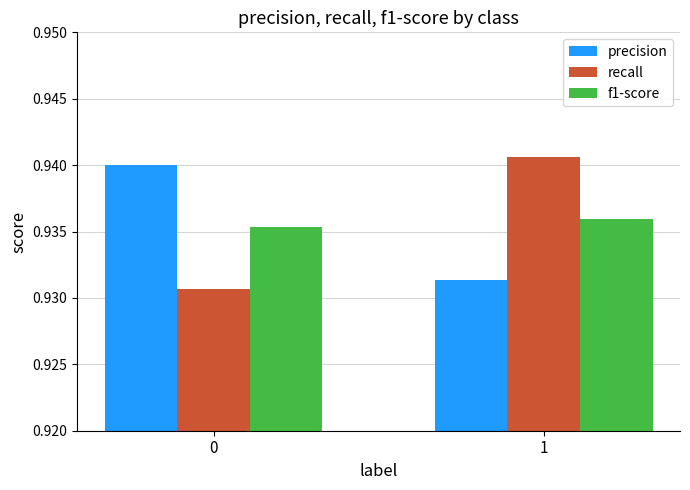

What is the sum of all precision values?

1.9